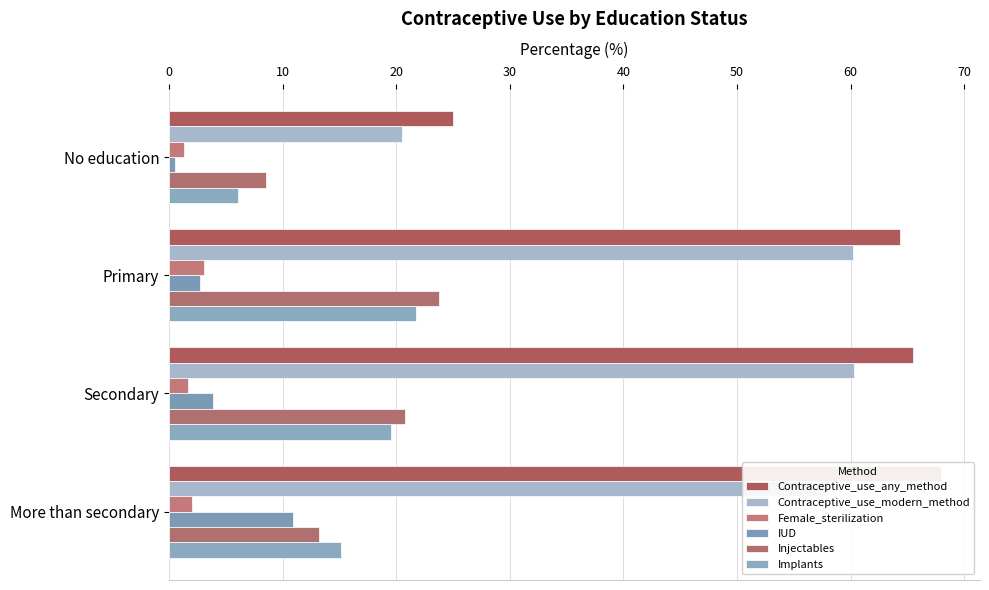

How many data points in Contraceptive_use_modern_method are less than 60?

2